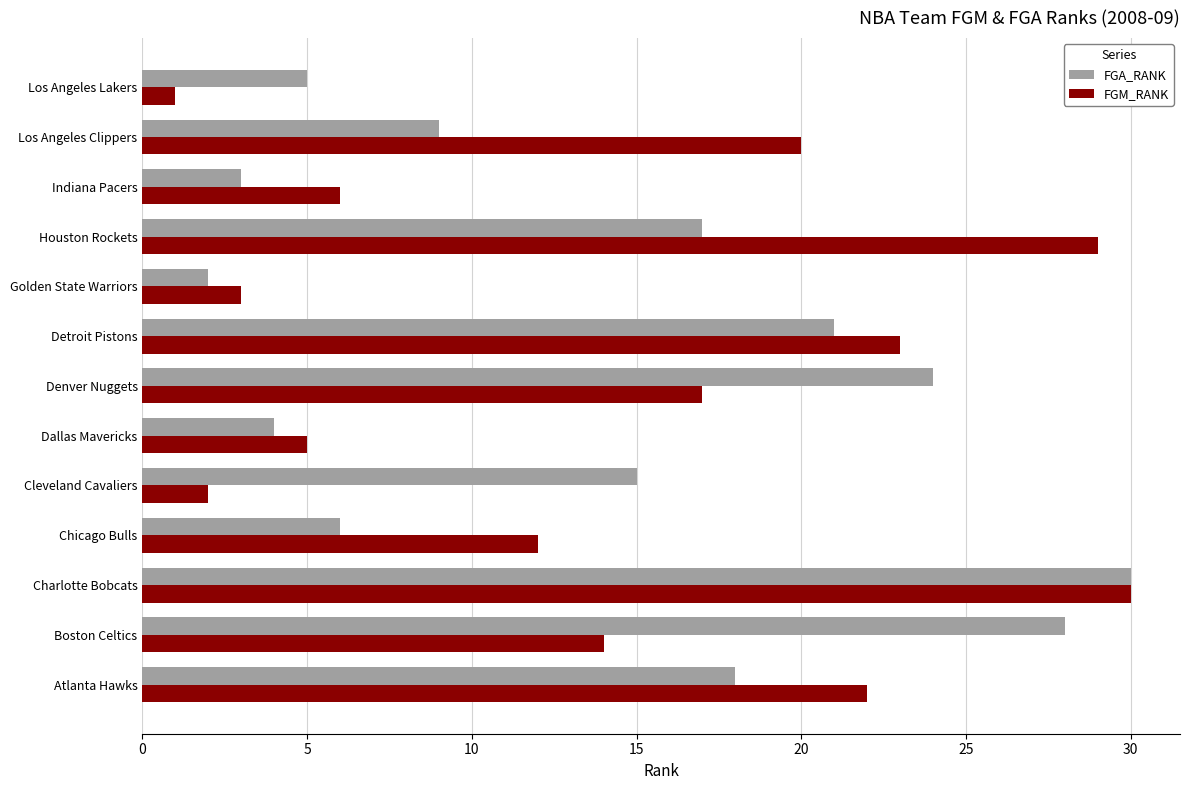

What is the difference between the highest and lowest values at Los Angeles Lakers?

4